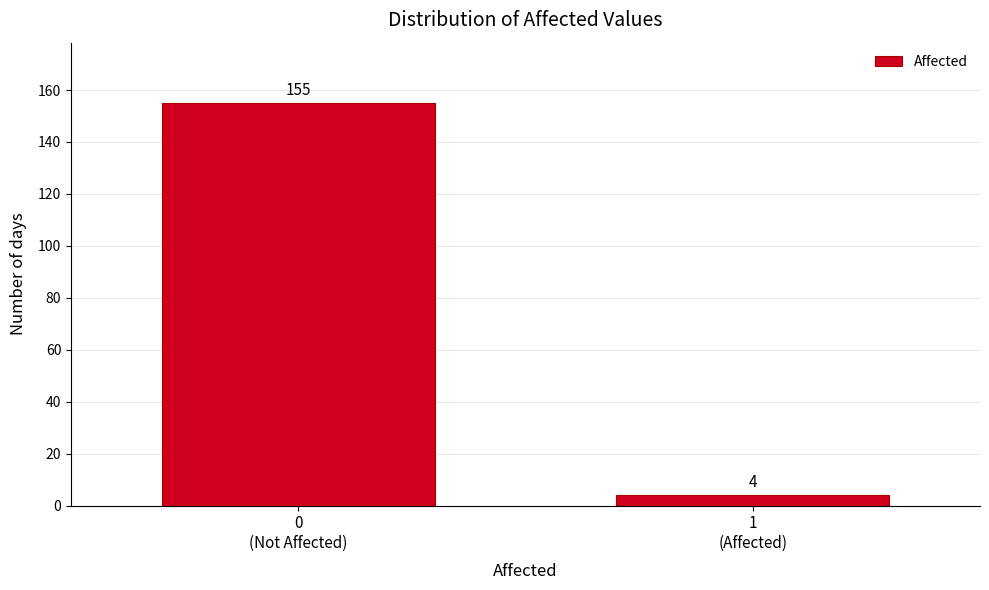

Reading left to right, extract all data points from this chart.

155	4